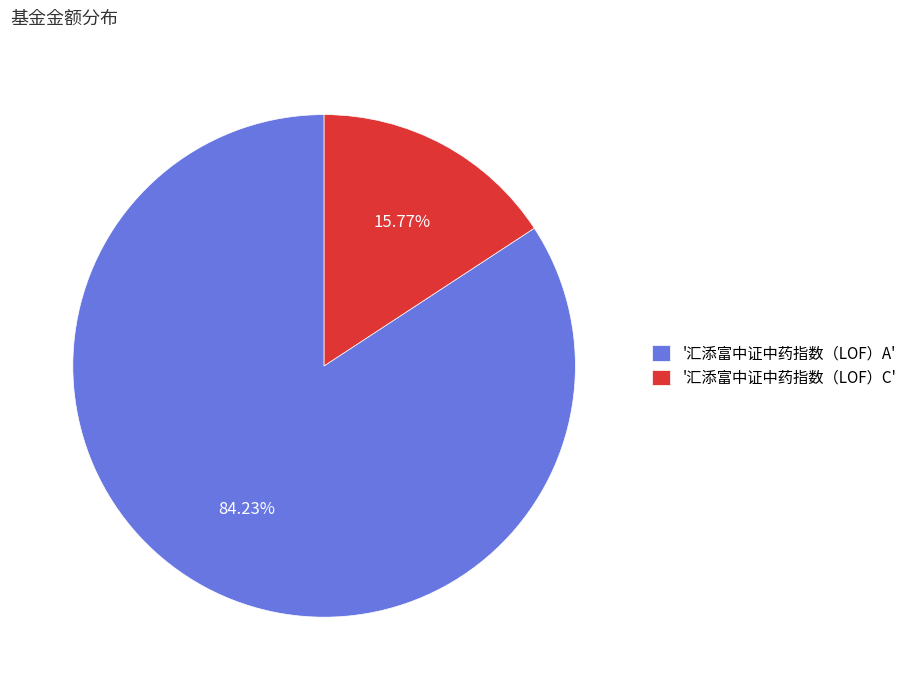

To the nearest percent, what is the average slice percentage?

50%